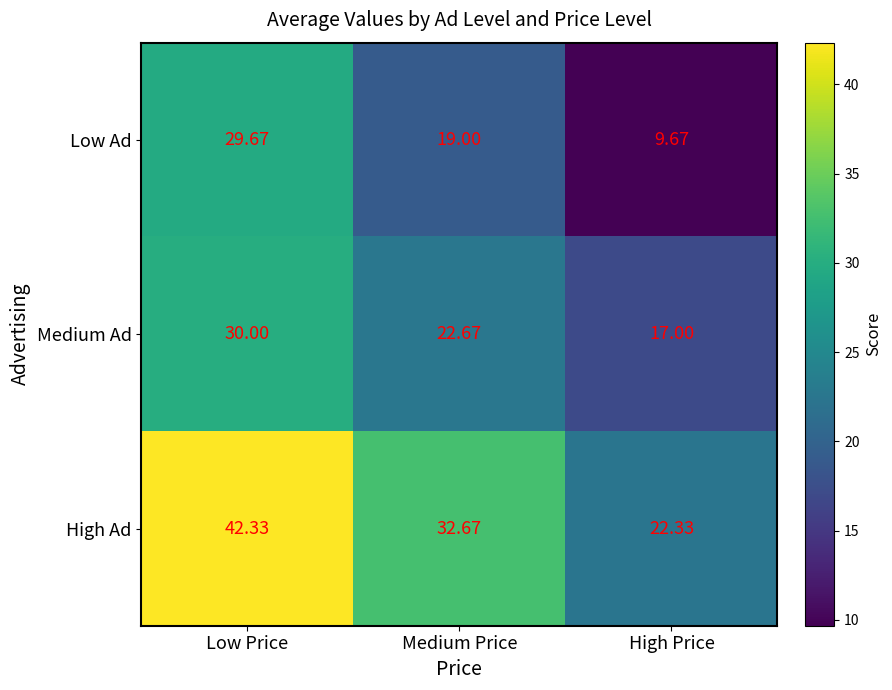

Between Medium Price and High Price, which series saw the biggest shift?

High Ad